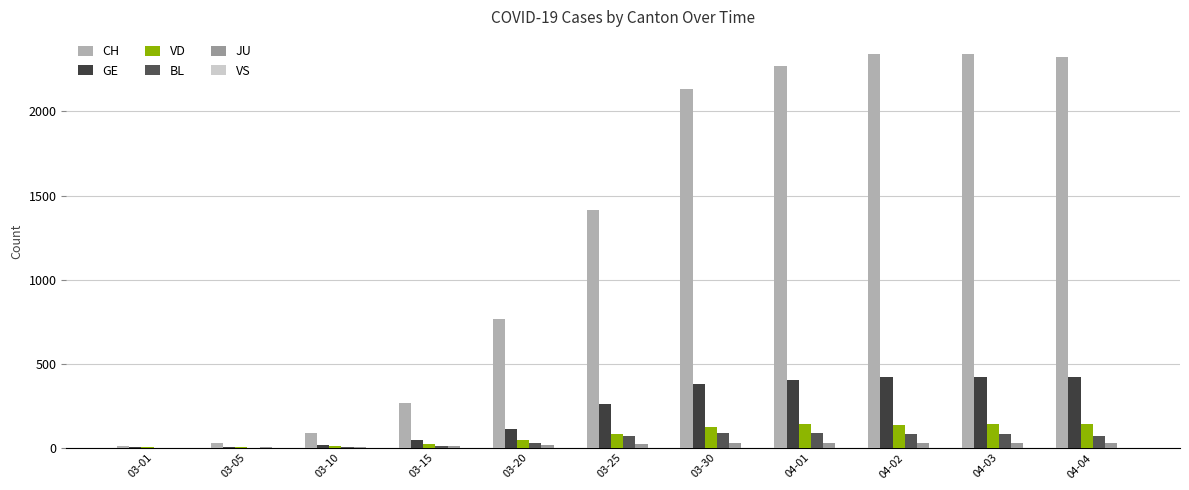

What is the difference between the BL values at 03-10 and 03-25?

63